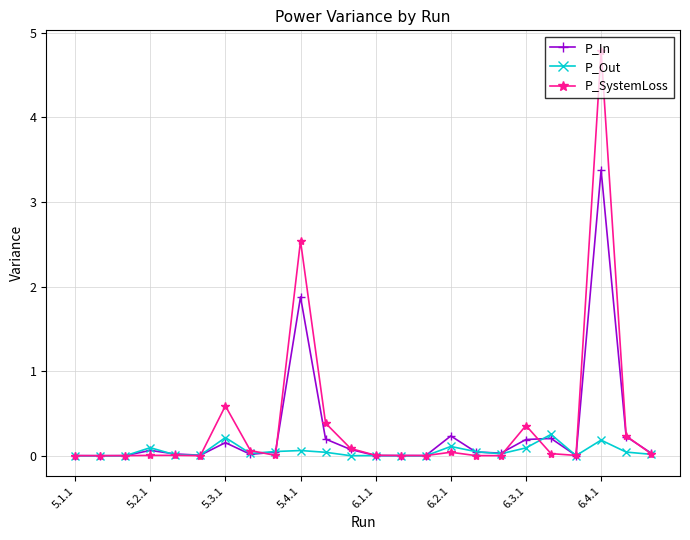

True or false: P_Out has more than 0 interior local peaks.

True